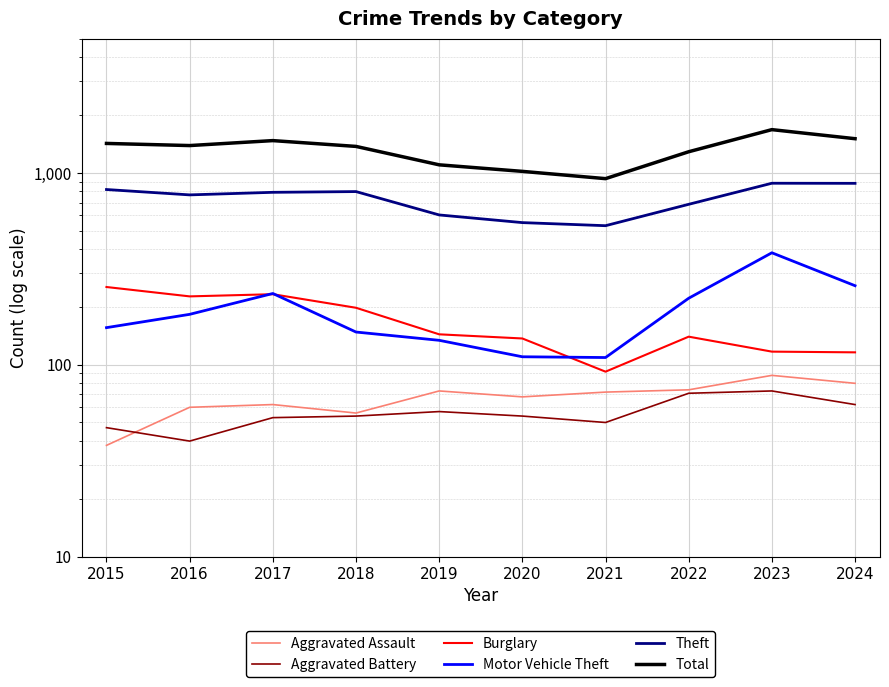

Is the value of Burglary at 2022 greater than the value of Aggravated Battery at 2021?

Yes